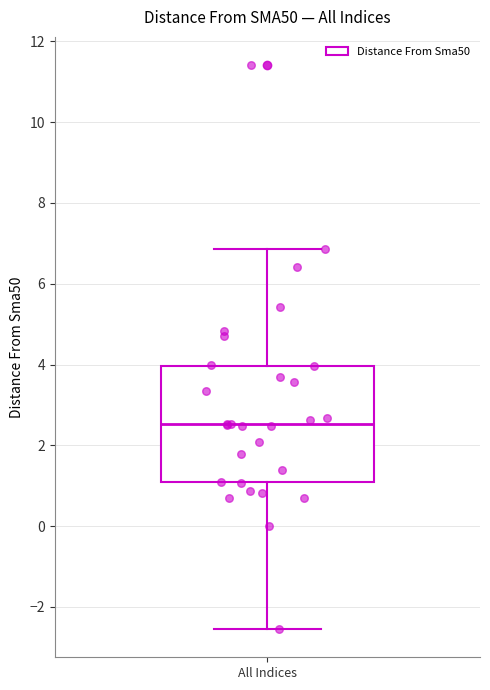

Where is the lower edge of the box for All Indices on the y-axis? The values are not printed on the chart, so give them approximately, as read against the axis.

1.0